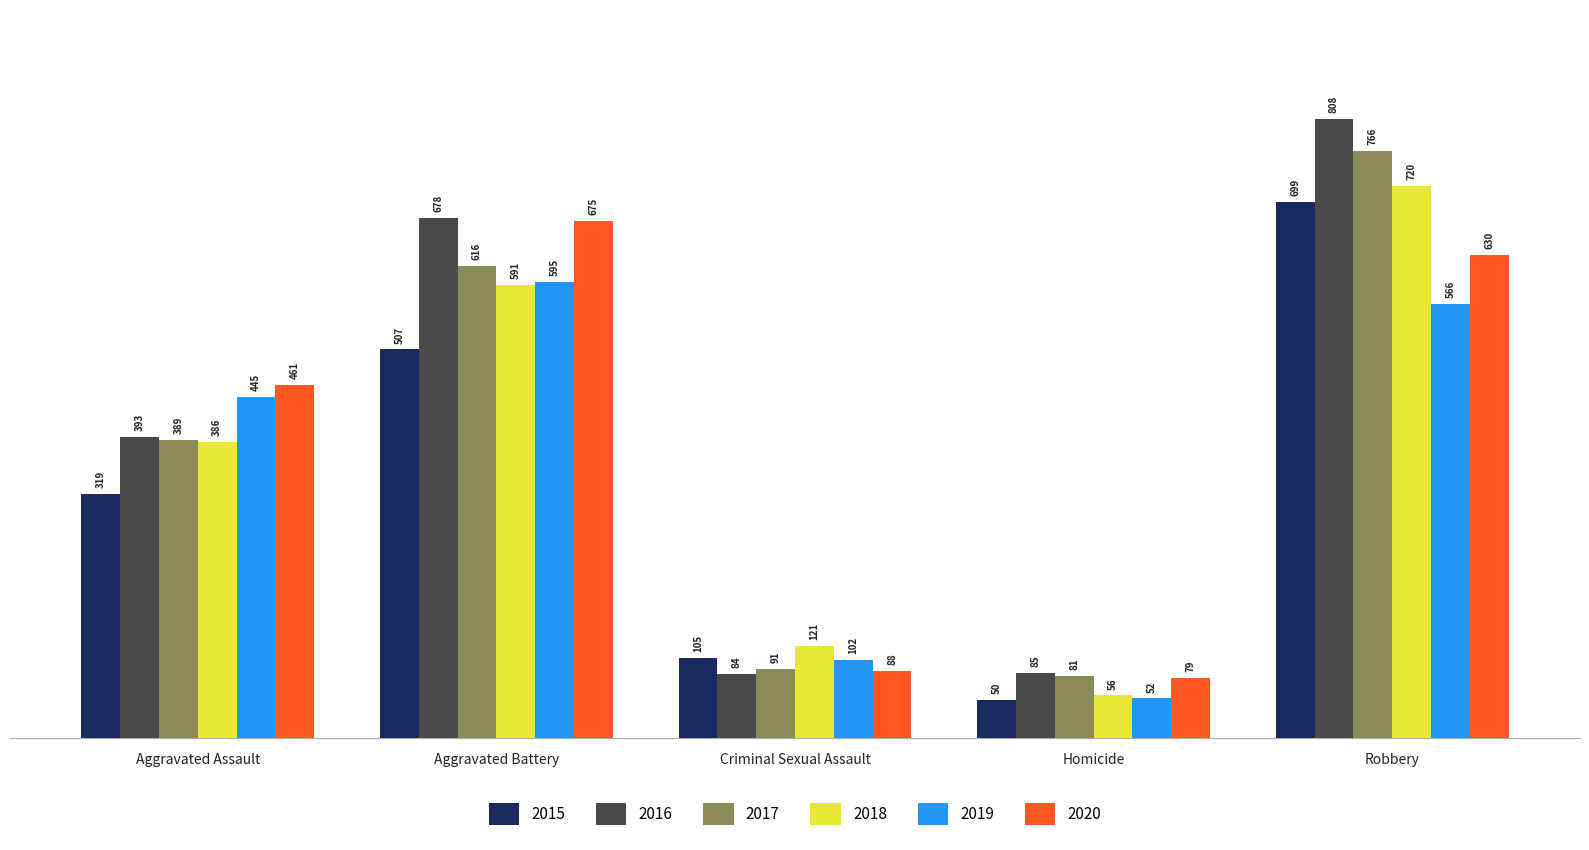

Which series has the widest spread of values?

2016